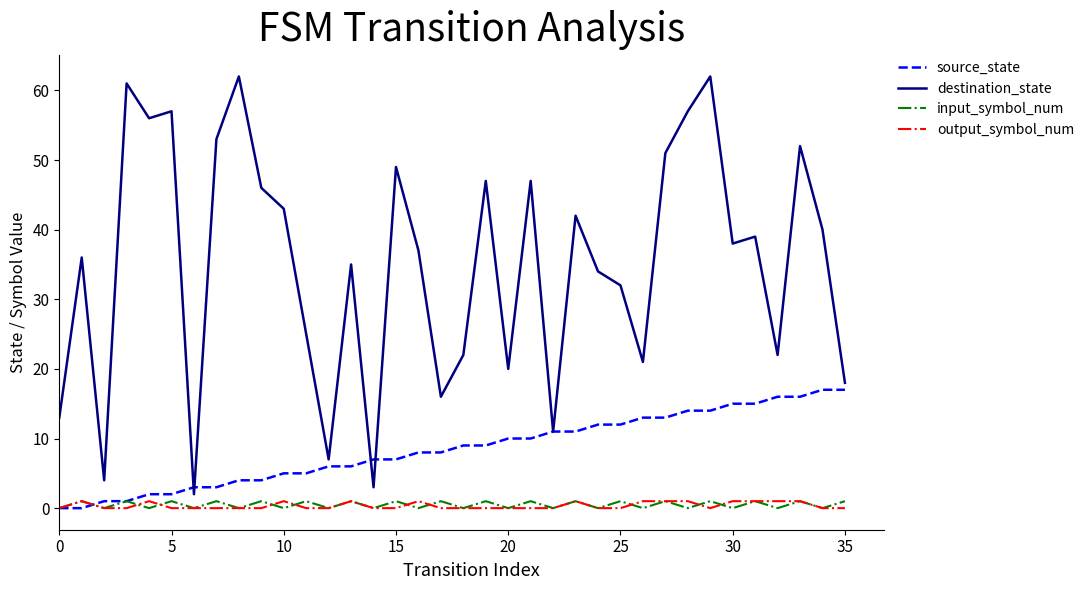

Between which two adjacent categories do output_symbol_num and input_symbol_num first intersect?

3 and 4